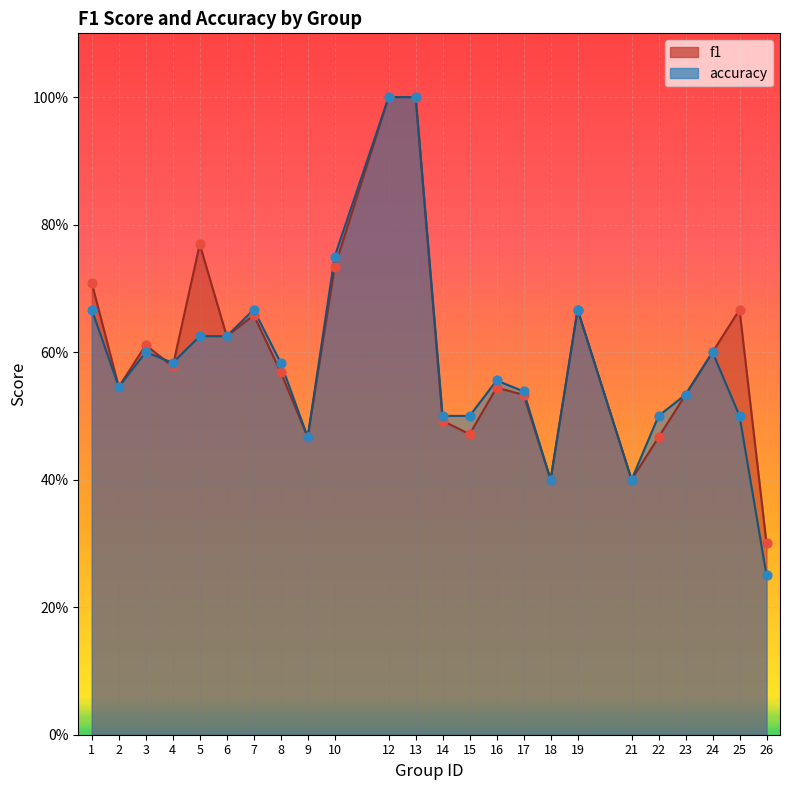

What is the total value across all series at 7?

1.3